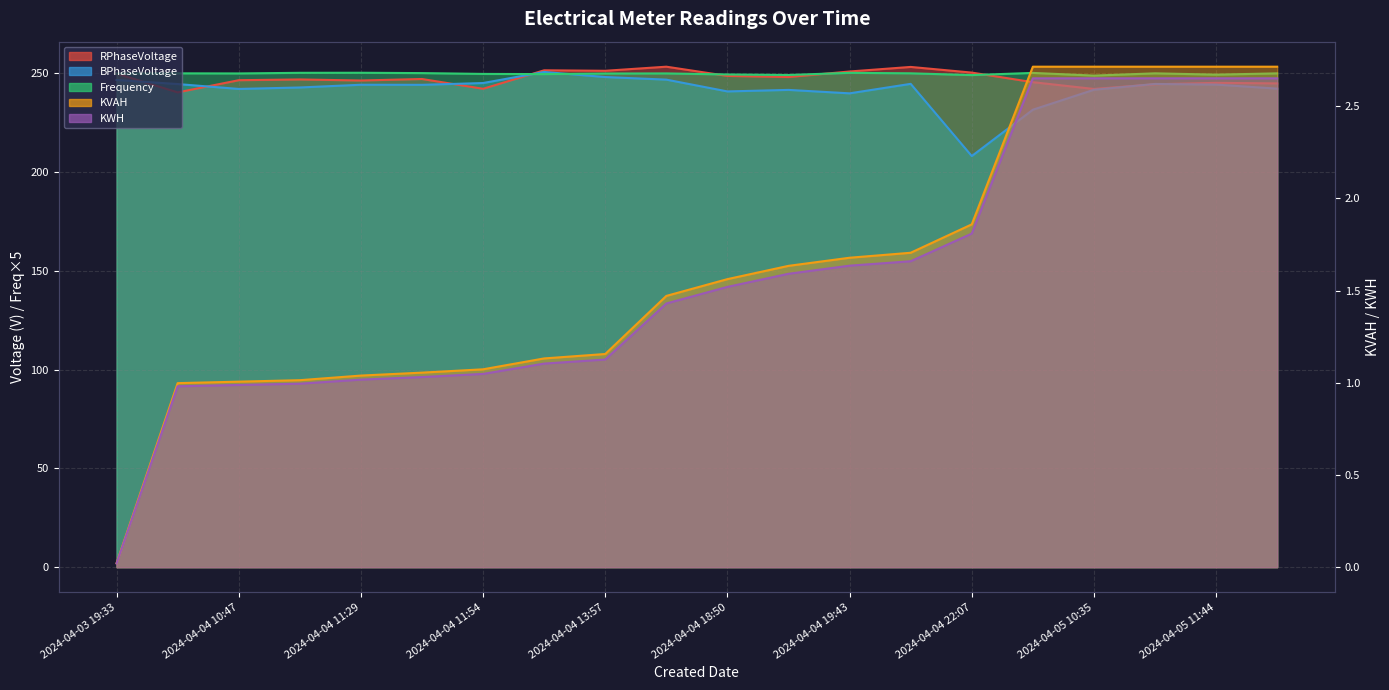

At which label is KVAH closest to 1?

2024-04-04 10:27